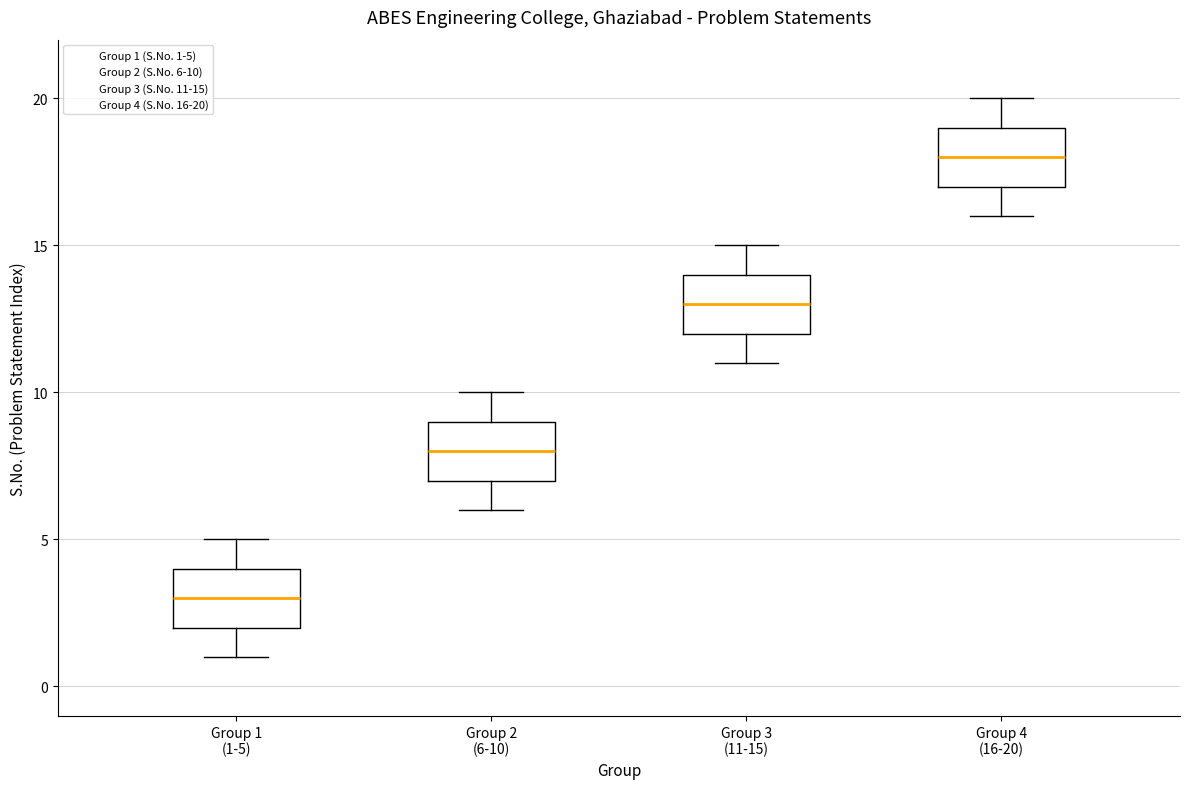

Reading left to right, read every box against the y-axis: the position of its median line, the range the box covers, and the ends of its whiskers. The values are not printed on the chart, so give them approximately, as read against the axis.

Group 1 (1-5): median 3, box 2 to 4, whiskers 1 to 5
Group 2 (6-10): median 8, box 7 to 9, whiskers 6 to 10
Group 3 (11-15): median 13, box 12 to 14, whiskers 11 to 15
Group 4 (16-20): median 18, box 17 to 19, whiskers 16 to 20